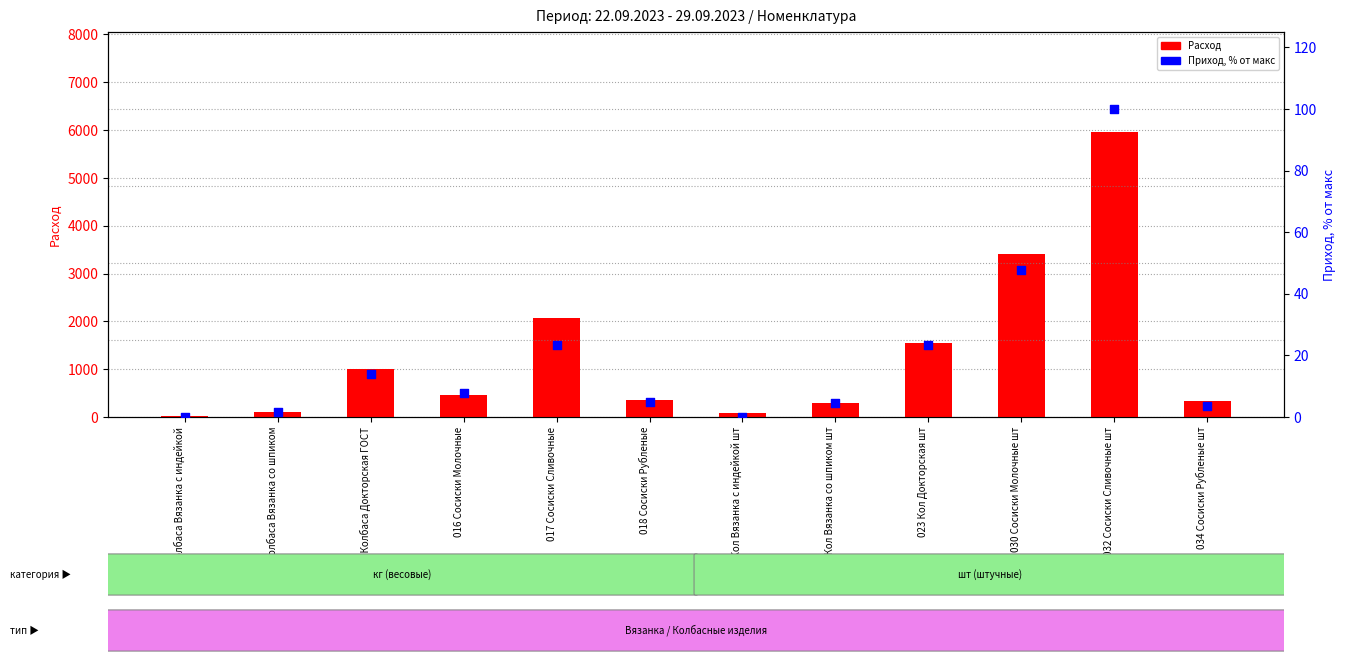

Is the value of Приход % от макс at 030 Сосиски Молочные шт greater than the value of Расход (расход) at 021 Кол Вязанка с индейкой шт?

No